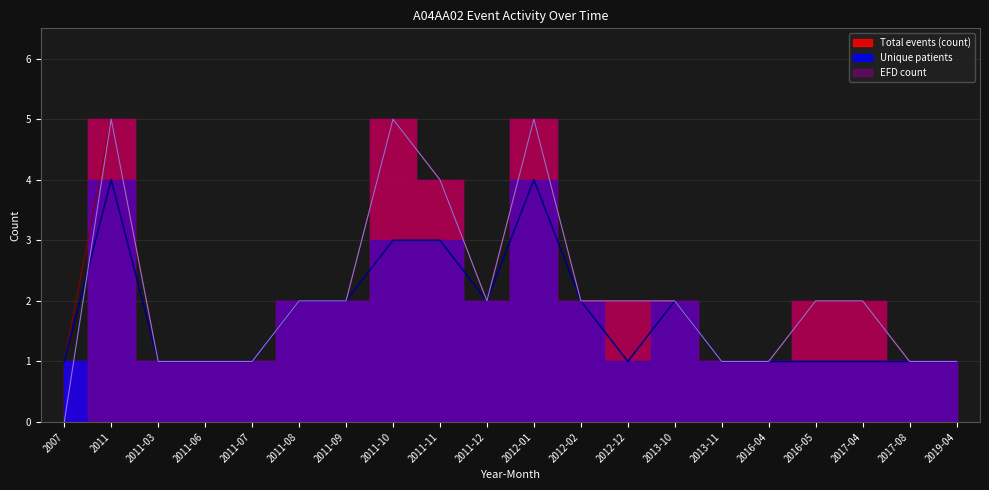

What position from the left is 2012-12?

13